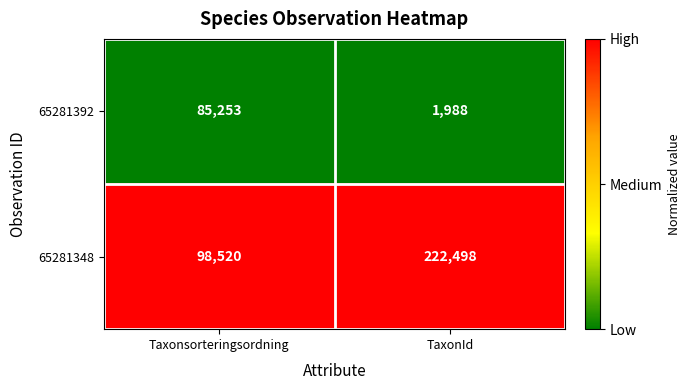

Which label corresponds to the smallest value in the chart?

TaxonId